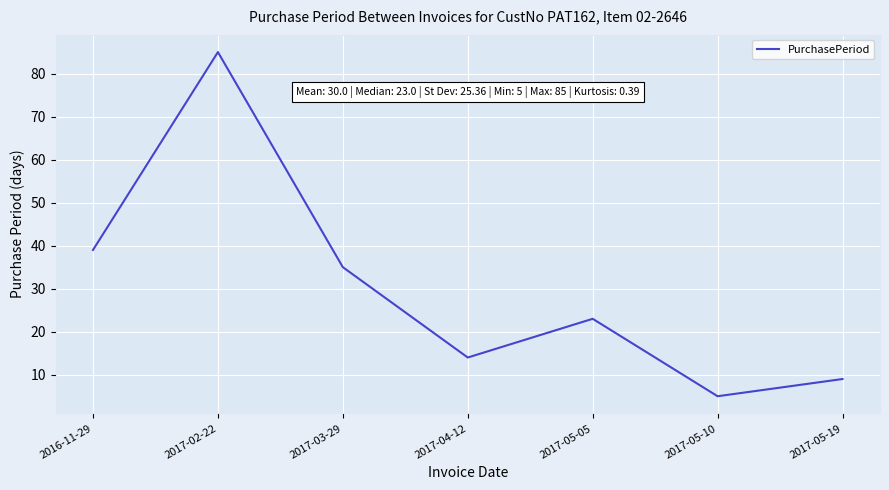

The value at 2017-05-10 is 8. True or false?

False